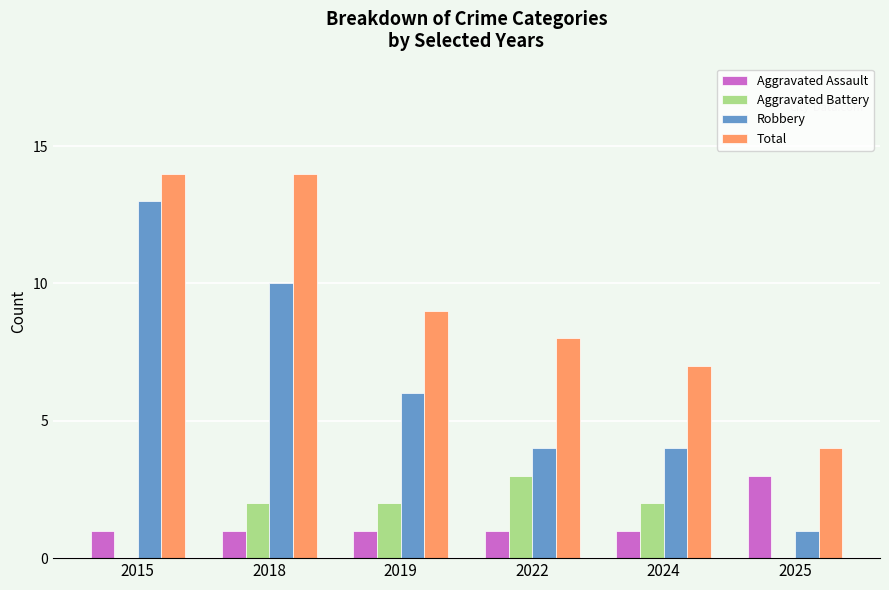

Reading right to left, extract all data points from this chart.

Aggravated Assault: 3	1	1	1	1	1
Aggravated Battery: 0	2	3	2	2	0
Robbery: 1	4	4	6	10	13
Total: 4	7	8	9	14	14